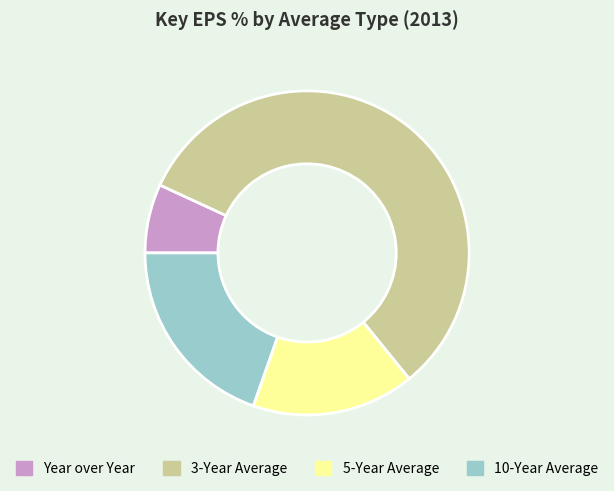

Count the number of slices in the pie.

4